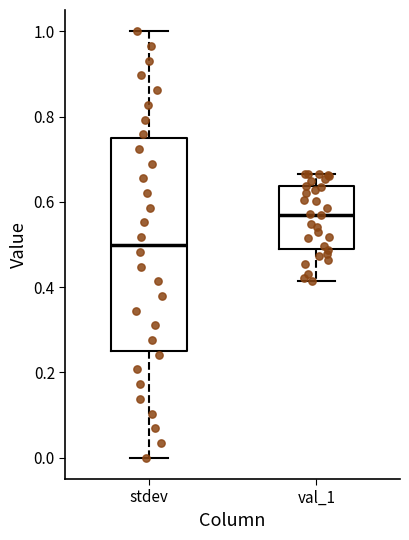

Reading left to right, read every box against the y-axis: the position of its median line, the range the box covers, and the ends of its whiskers. The values are not printed on the chart, so give them approximately, as read against the axis.

stdev: median 0.50, box 0.26 to 0.76, whiskers 0.00 to 1.00
val_1: median 0.58, box 0.48 to 0.64, whiskers 0.42 to 0.66